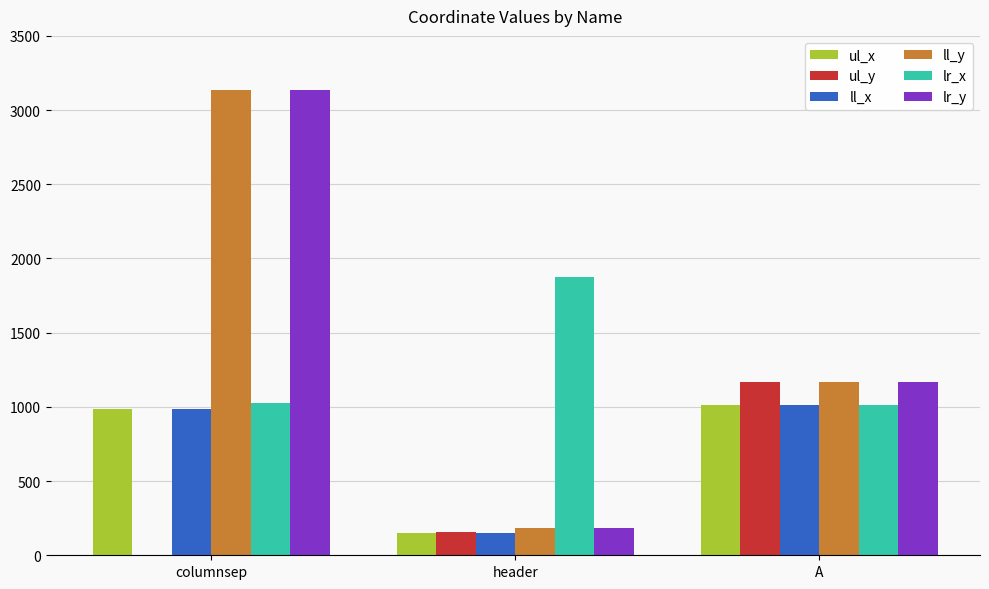

The ll_y series shows 3137 at columnsep. True or false?

True